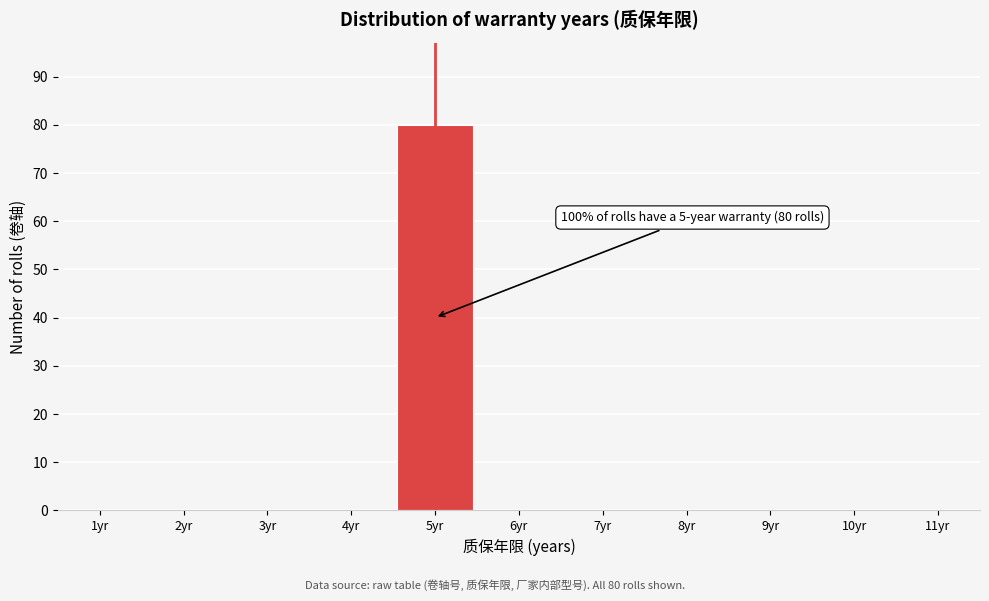

Which range on the x-axis has the tallest bar?

4.5 to 5.5